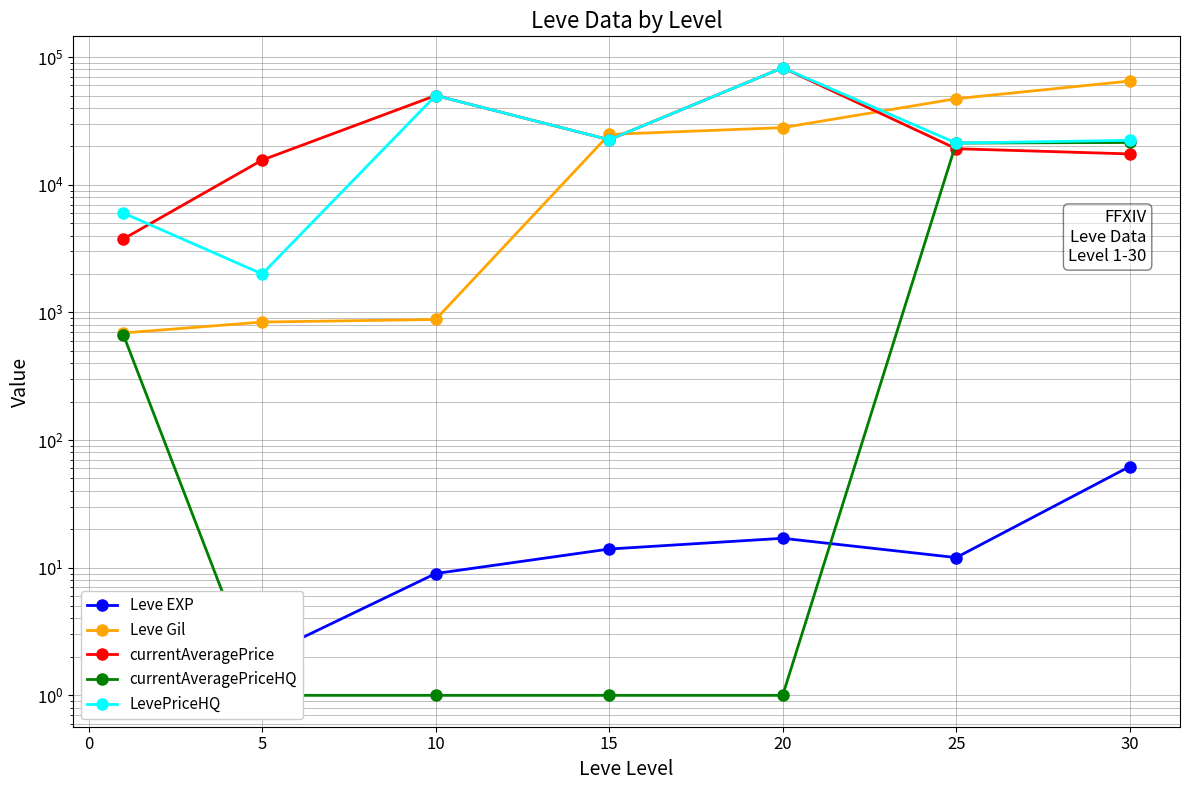

What is the average value of the Leve EXP series?

17